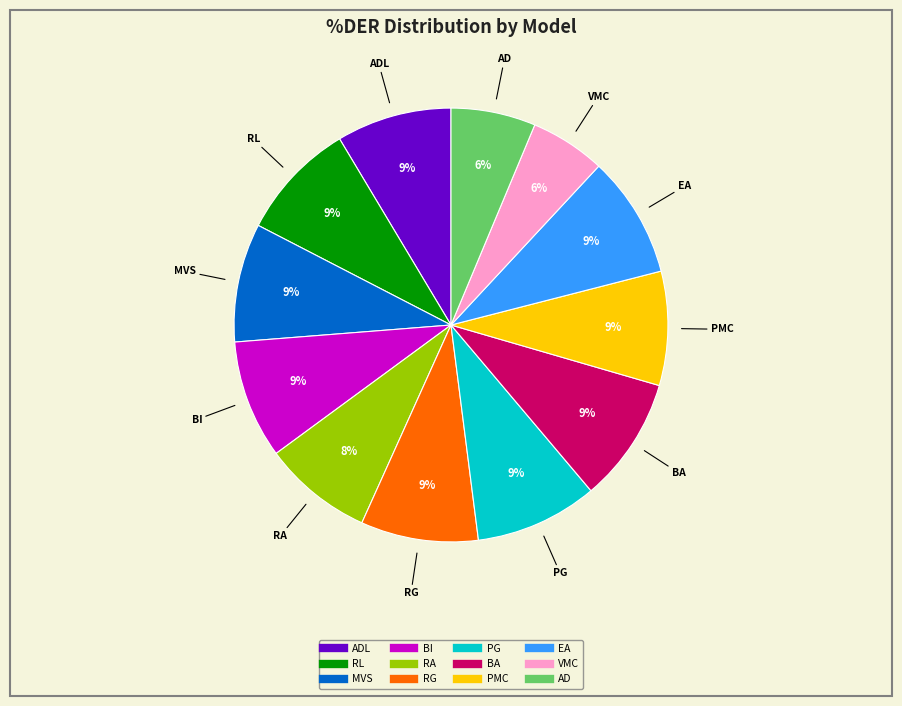

To the nearest percent, what is the average slice percentage?

8%